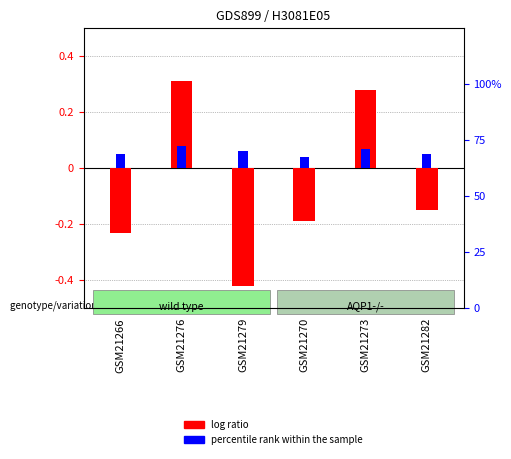

Reading right to left, transcribe all the data shown in this chart.

log ratio: -0.1	0.3	-0.2	-0.4	0.3	-0.2
percentile rank within the sample: 0.1	0.1	0.0	0.1	0.1	0.1